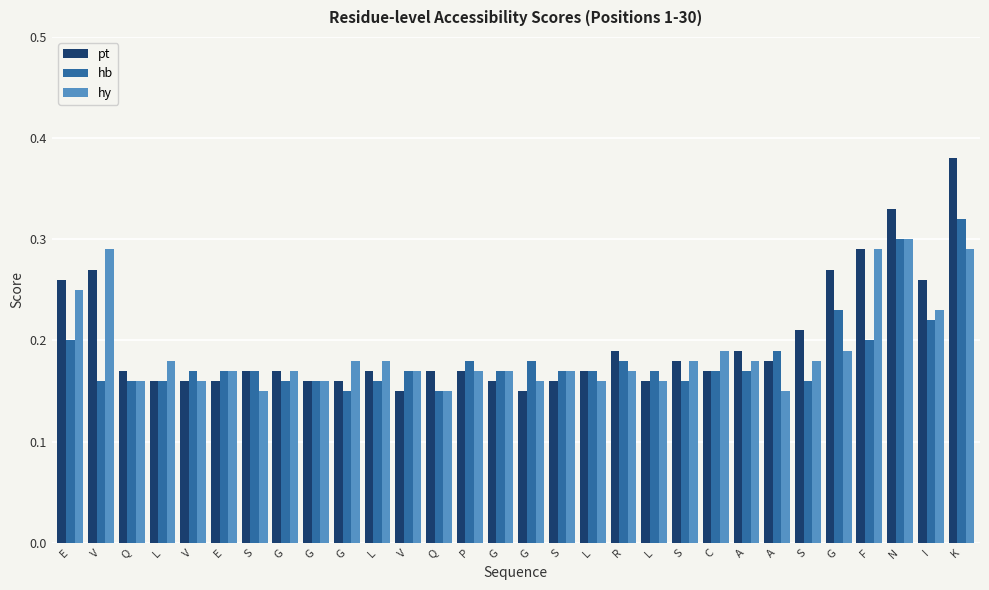

What is the label of the 5th bar from the left?

V